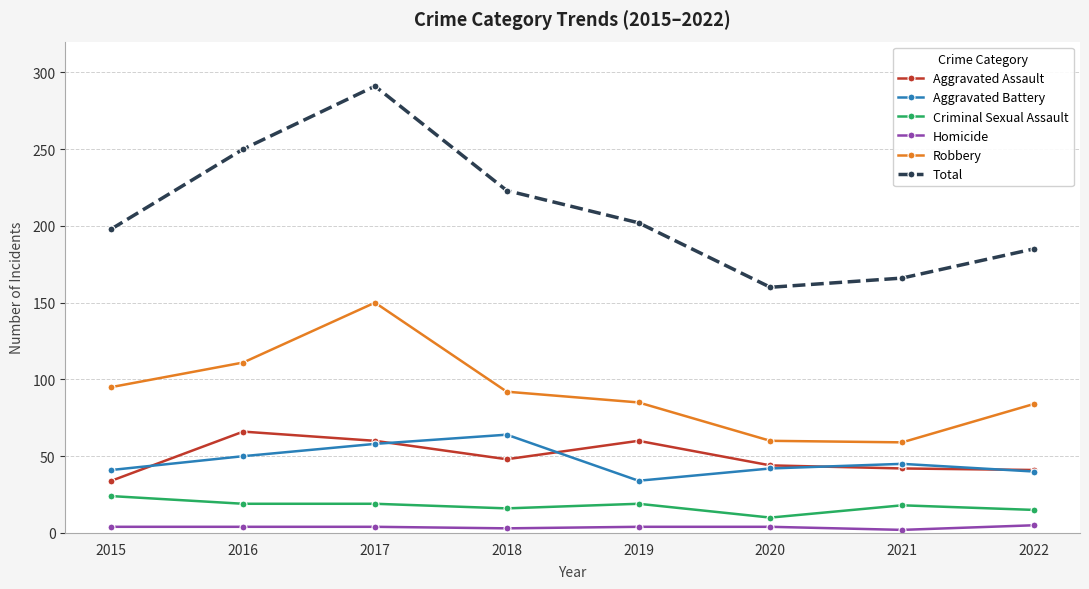

What is the value of the Aggravated Battery point at the 7th from the left?

45